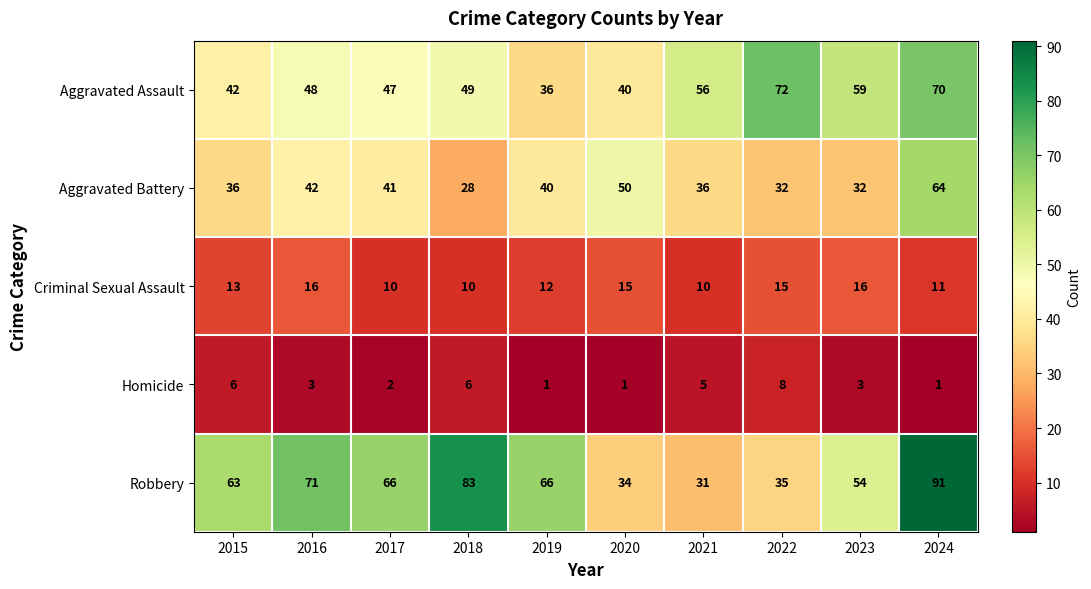

What is the greatest value displayed?

91